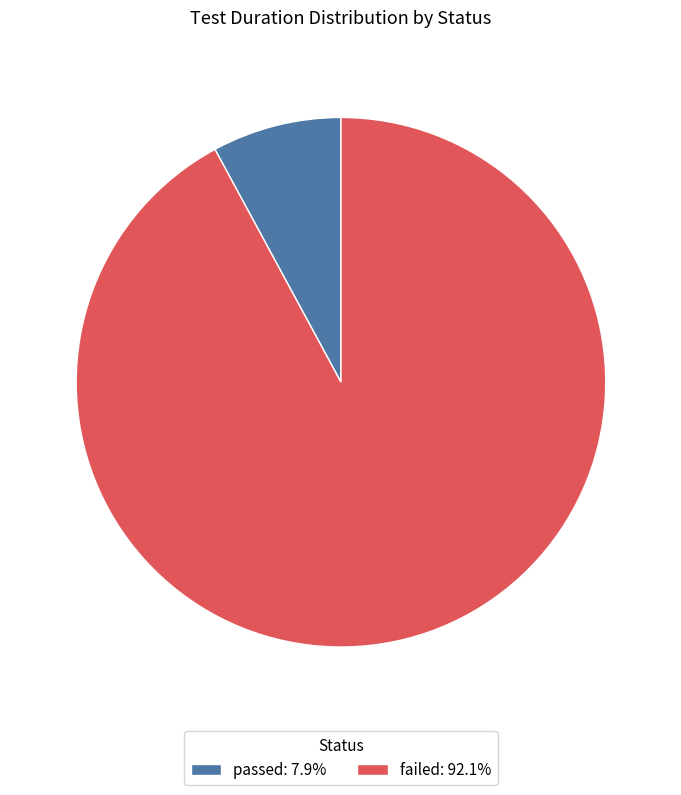

What is the ratio of the value at failed: 92.1% to the value at passed: 7.9%?

11.7